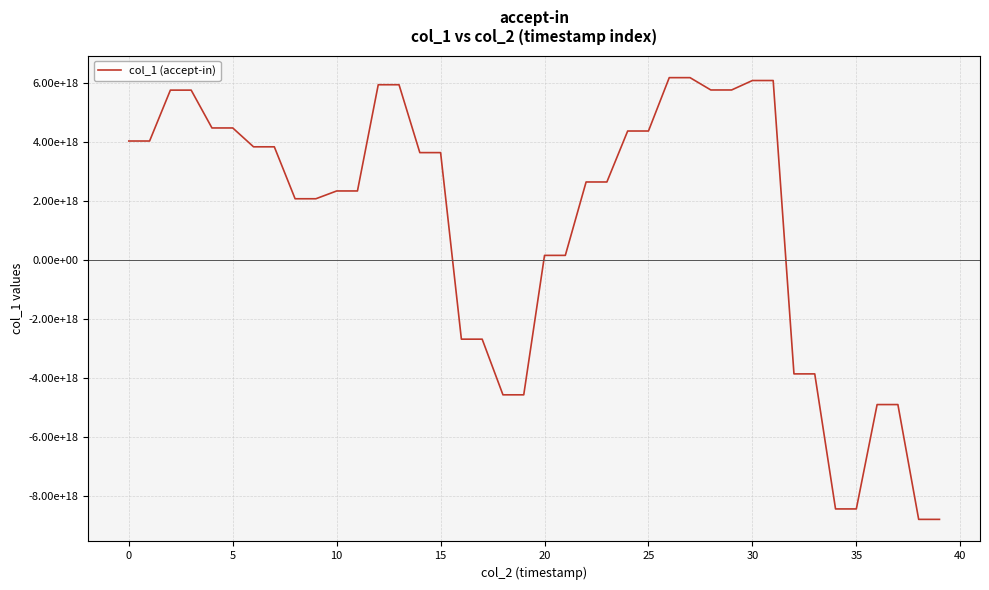

Is this an area chart (filled region under the line)?

No